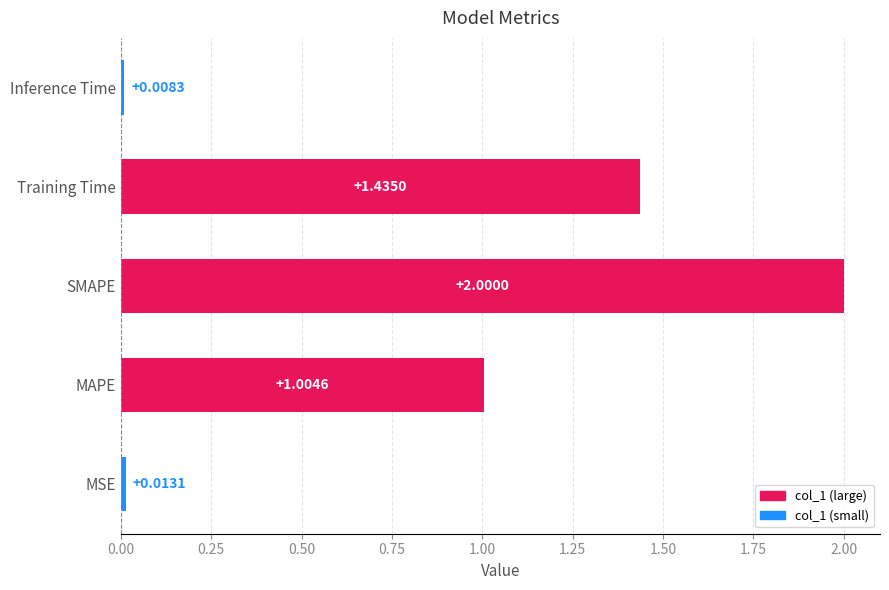

Does the chart contain any negative values?

No